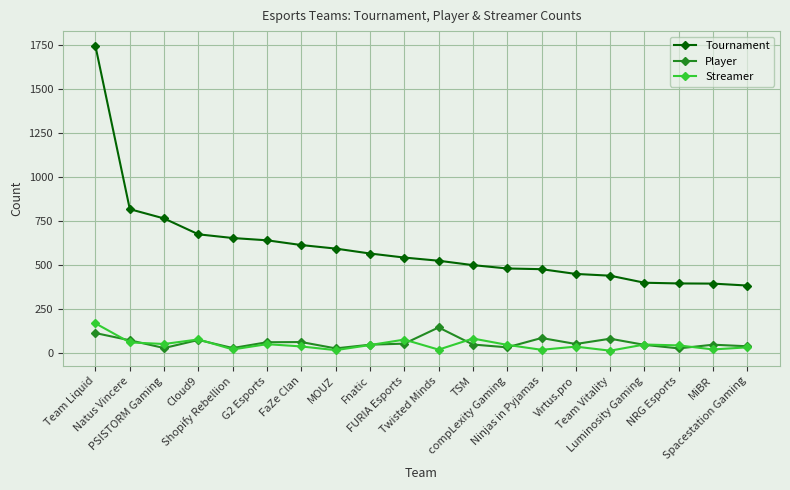

Which series has the widest spread of values?

Tournament